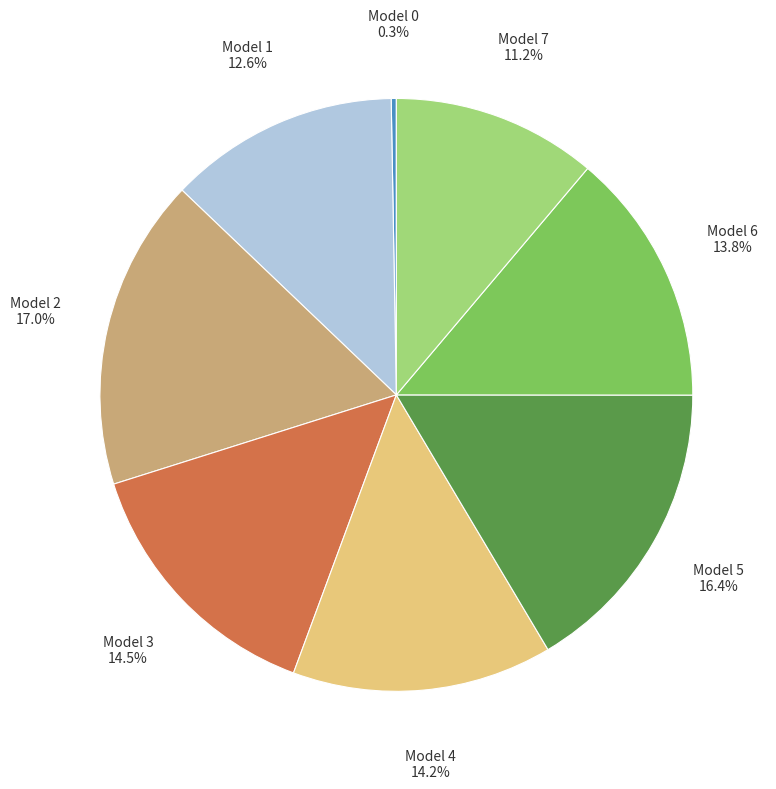

Which slice is the largest?

Model 2